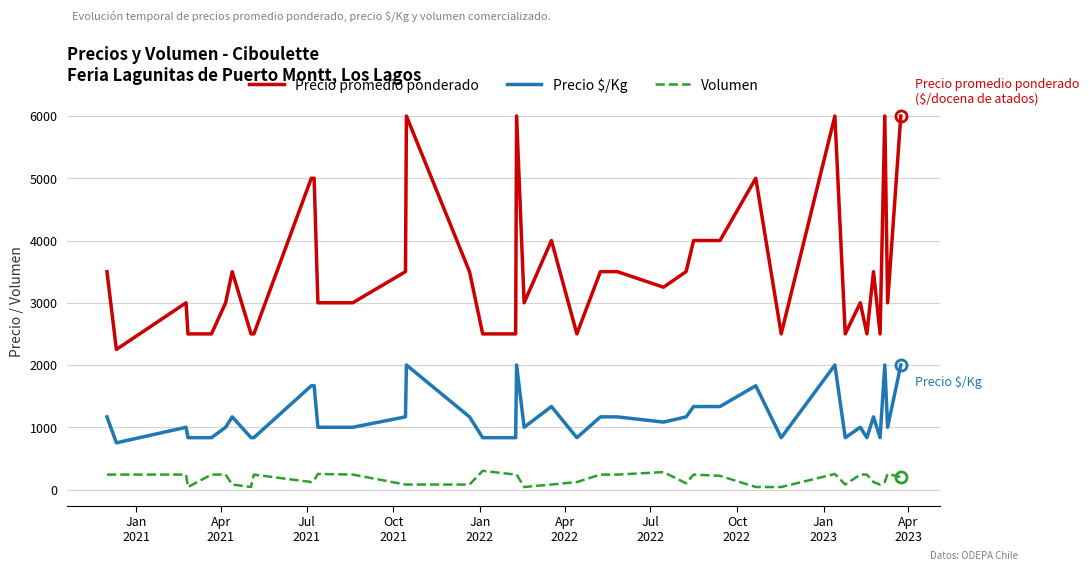

Which series has the largest total across all categories?

Precio promedio ponderado